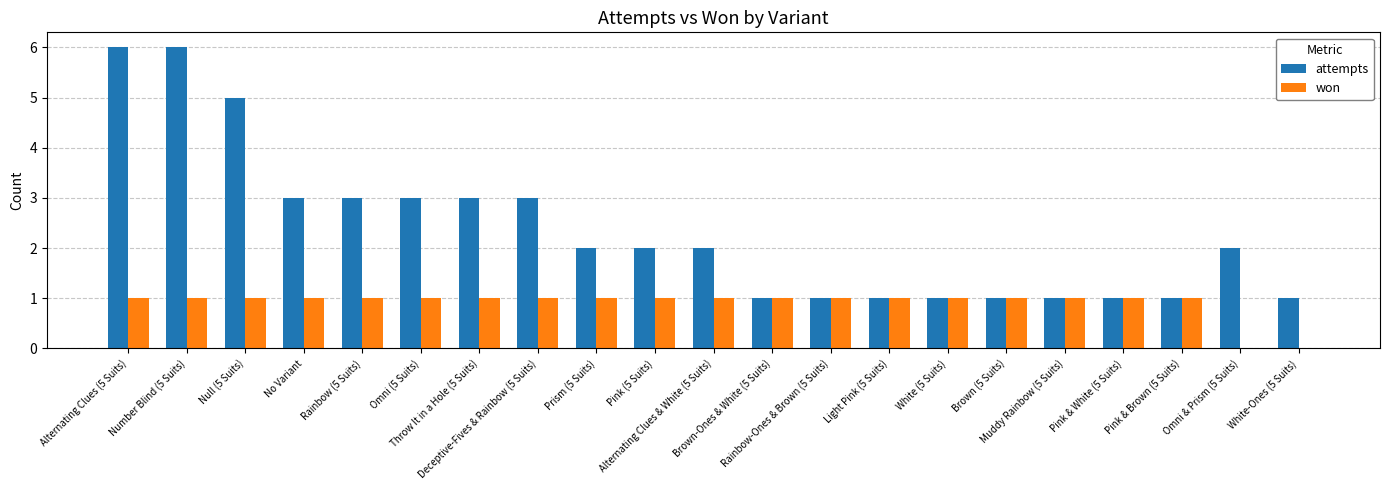

What is the sum of all won values?

19